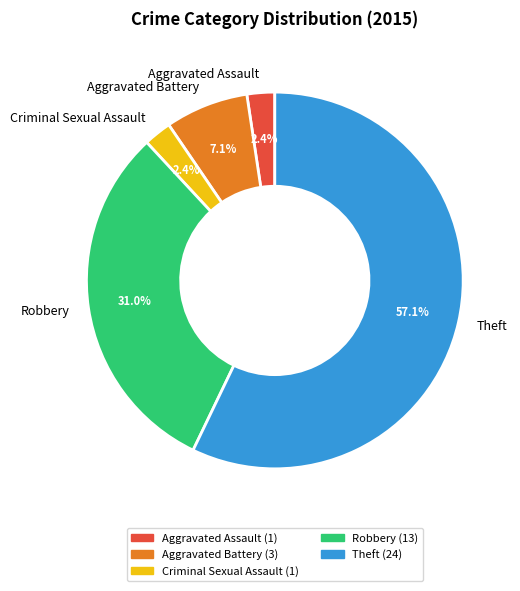

How many slices are in this pie chart?

5